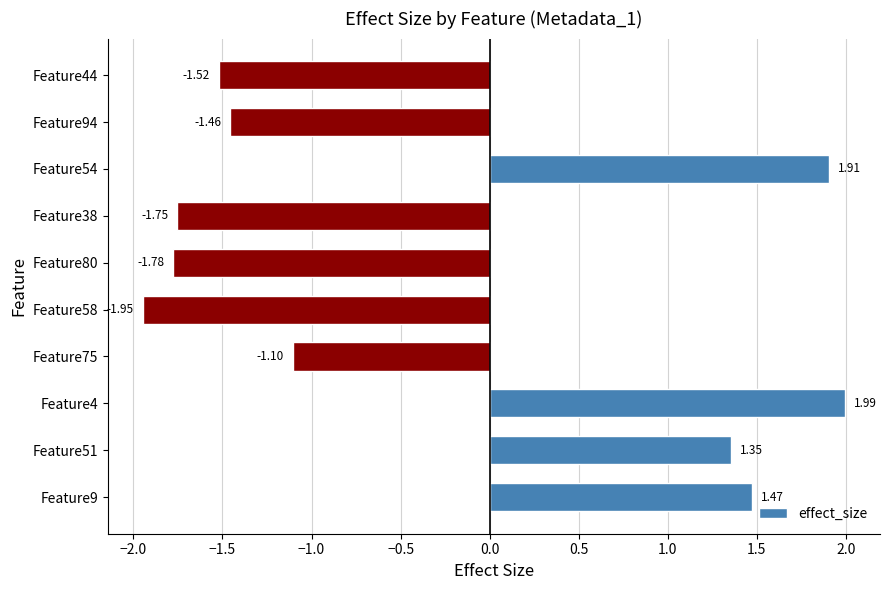

What is the ratio of the value at Feature51 to the value at Feature4?

0.7